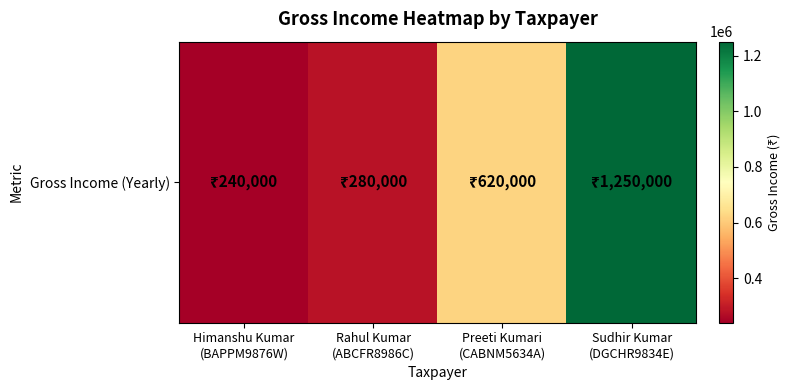

What is the sum of the values at Sudhir Kumar
(DGCHR9834E) and Preeti Kumari
(CABNM5634A)?

1870000